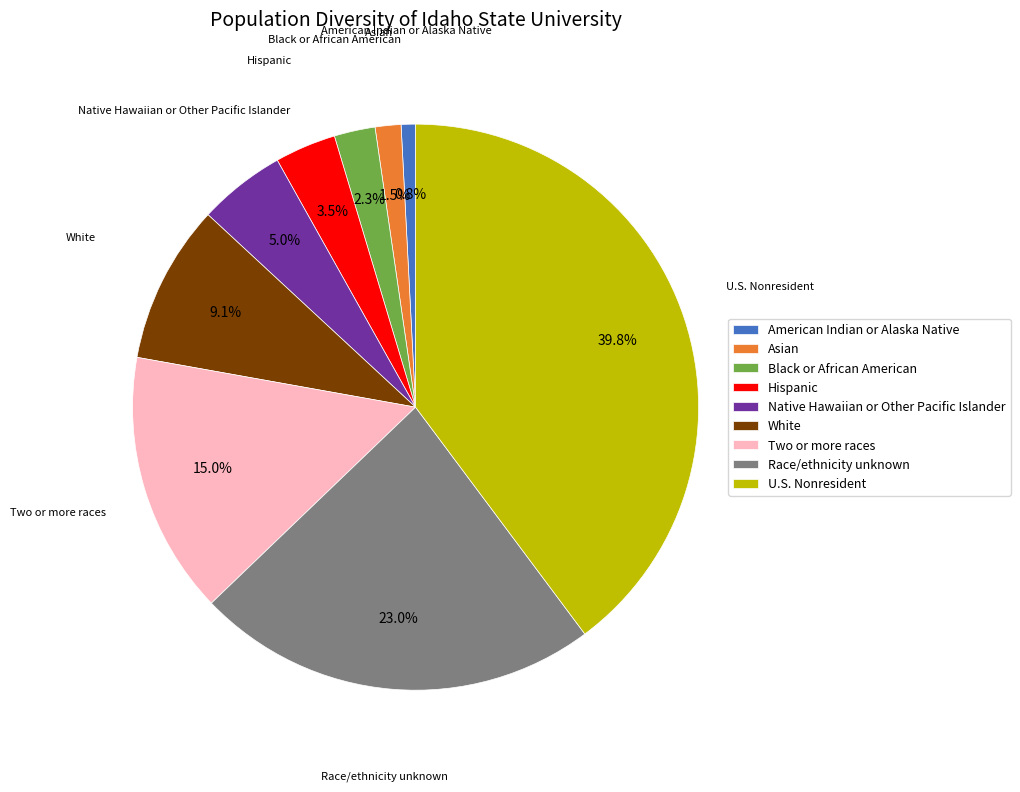

Rank the categories by value from lowest to highest.

American Indian or Alaska Native, Asian, Black or African American, Hispanic, Native Hawaiian or Other Pacific Islander, White, Two or more races, Race/ethnicity unknown, U.S. Nonresident